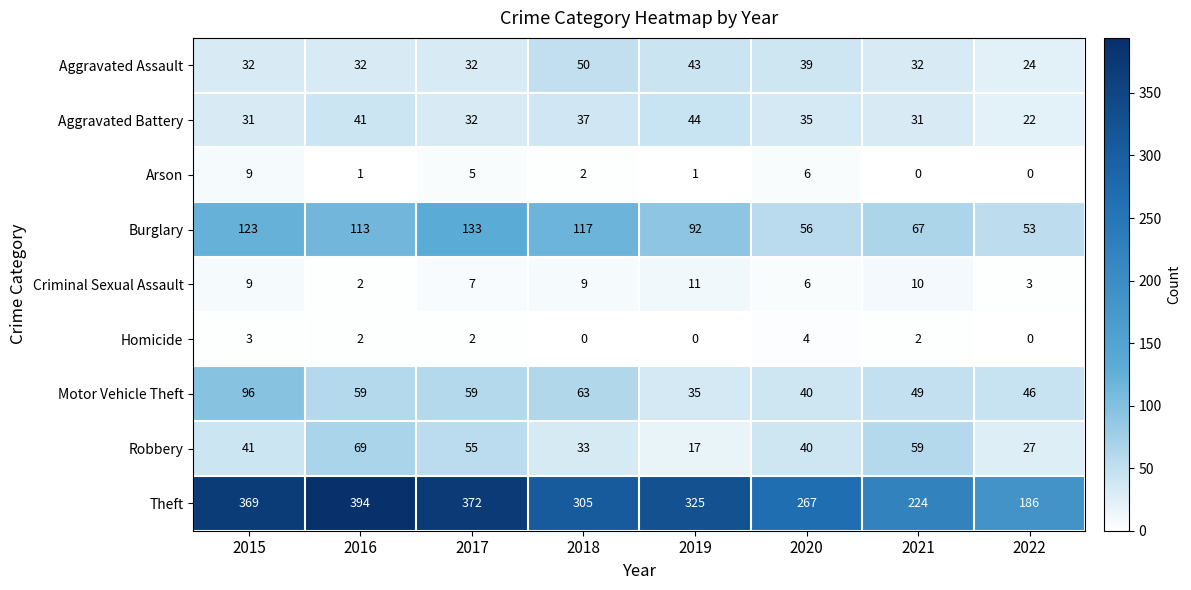

Which series has the widest spread of values?

Theft